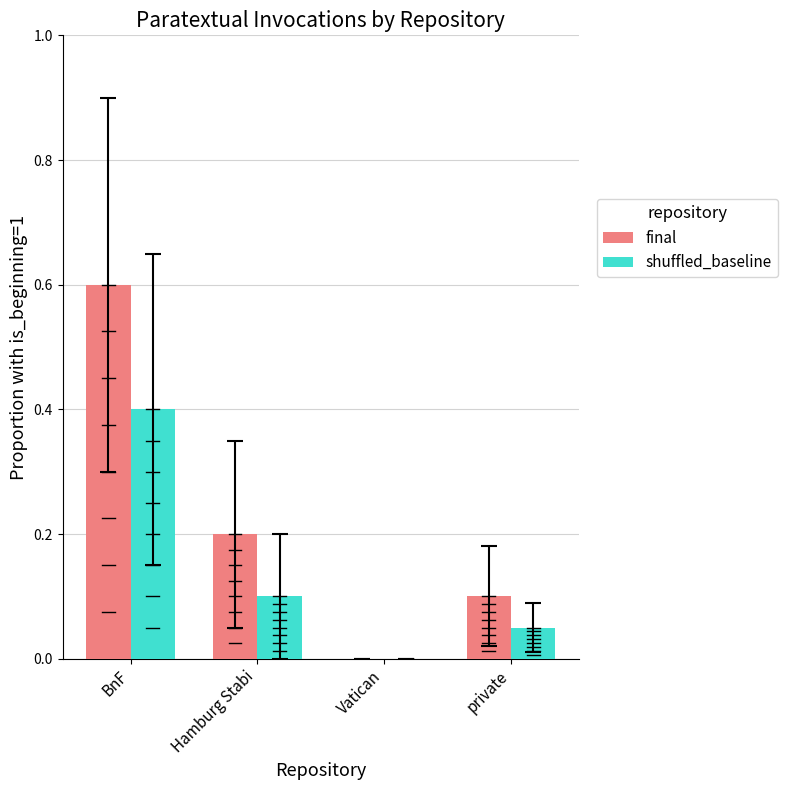

The final series shows 0.6 at BnF. True or false?

True